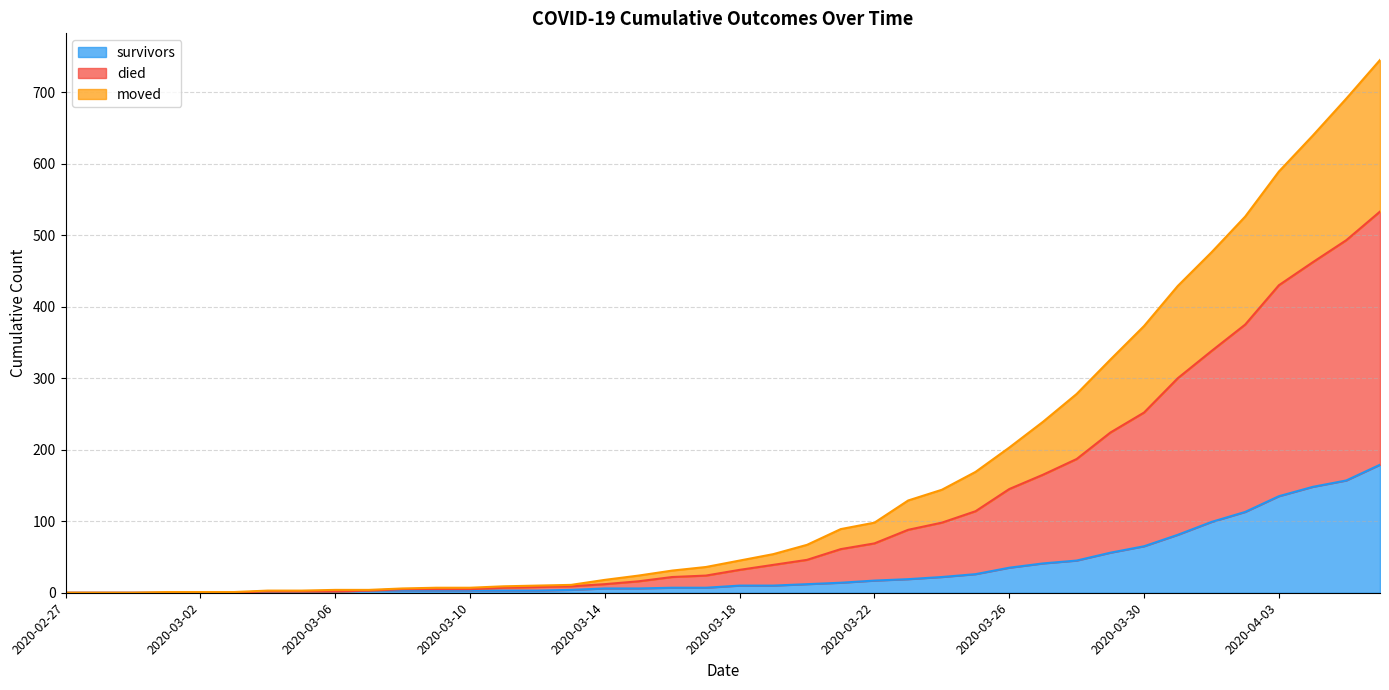

Rank the categories by died value from lowest to highest.

2020-02-27, 2020-02-28, 2020-02-29, 2020-03-01, 2020-03-02, 2020-03-03, 2020-03-04, 2020-03-05, 2020-03-06, 2020-03-07, 2020-03-08, 2020-03-09, 2020-03-10, 2020-03-11, 2020-03-12, 2020-03-13, 2020-03-14, 2020-03-15, 2020-03-16, 2020-03-17, 2020-03-18, 2020-03-19, 2020-03-20, 2020-03-21, 2020-03-22, 2020-03-23, 2020-03-24, 2020-03-25, 2020-03-26, 2020-03-27, 2020-03-28, 2020-03-29, 2020-03-30, 2020-03-31, 2020-04-01, 2020-04-02, 2020-04-03, 2020-04-04, 2020-04-05, 2020-04-06